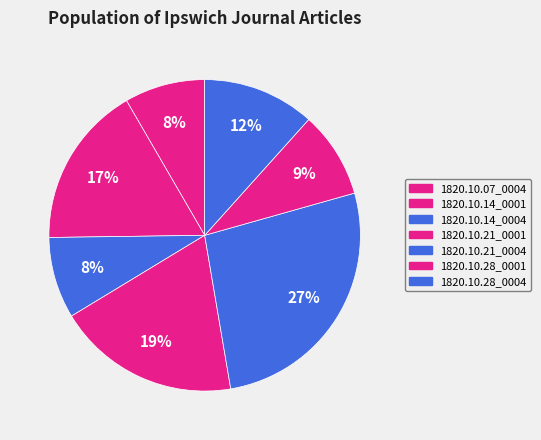

Count the number of slices in the pie.

7